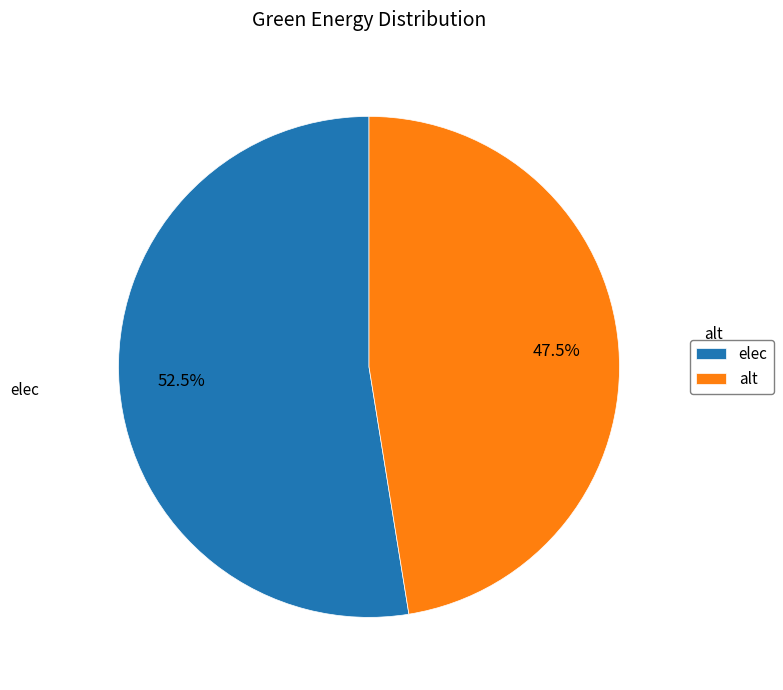

Which has a higher value, elec or alt?

elec